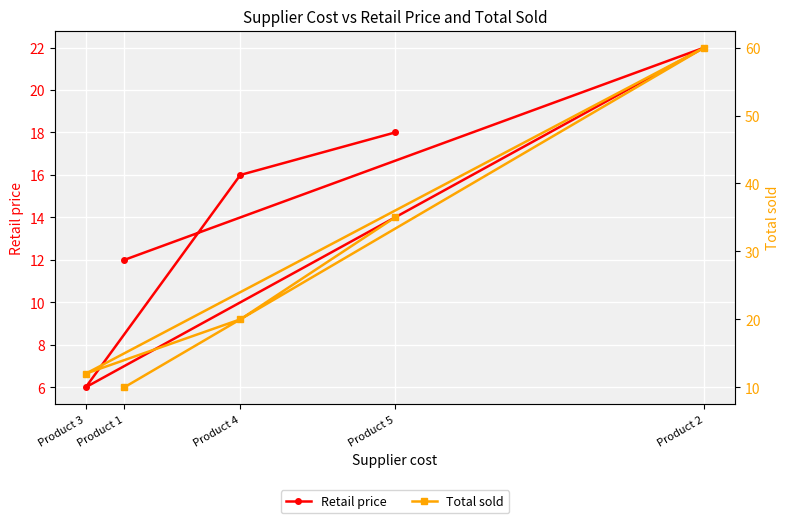

The Total sold series shows 7 at Product 1. True or false?

False